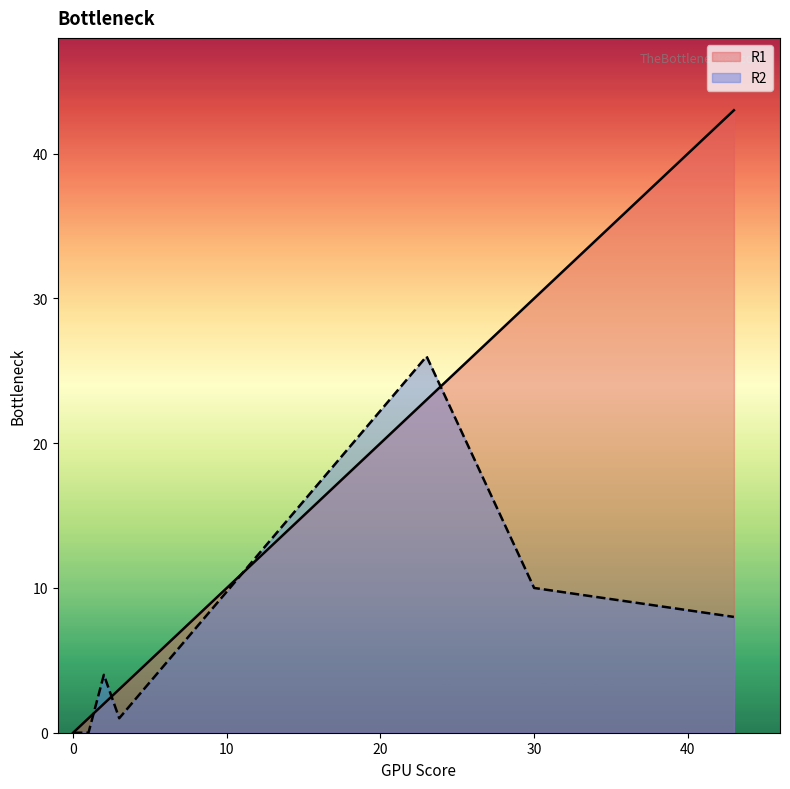

List the series in order of their overall mean, highest first.

R1, R2